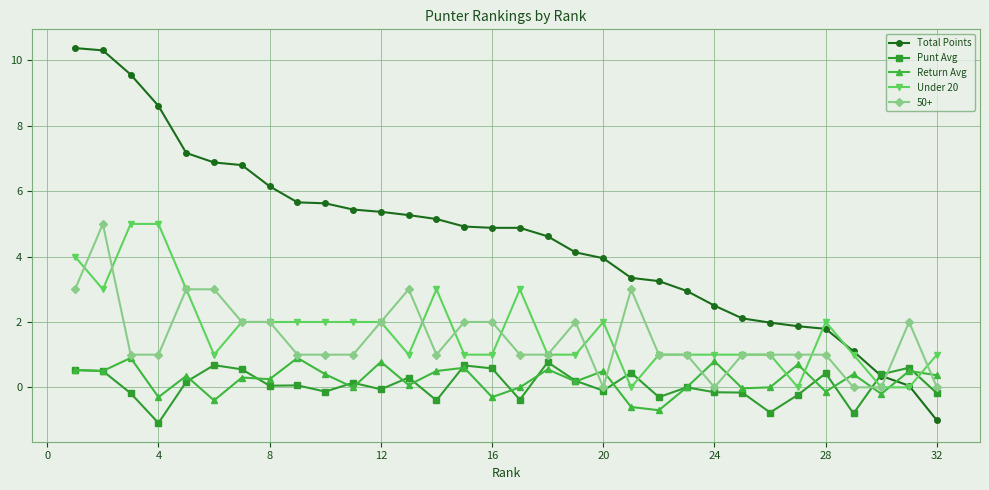

What is the value of the Return Avg point at the 27th from the left?

0.7